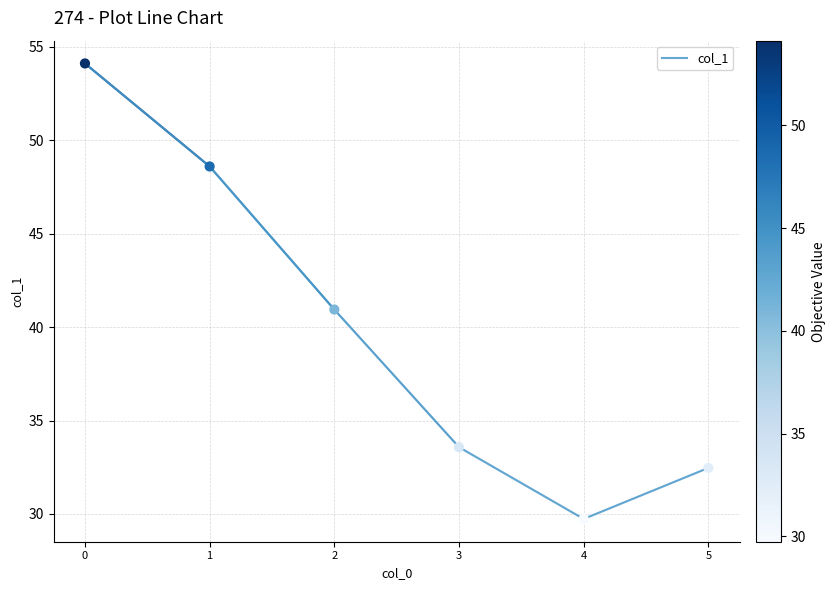

What is the ratio of the value at 5 to the value at 2?

0.8